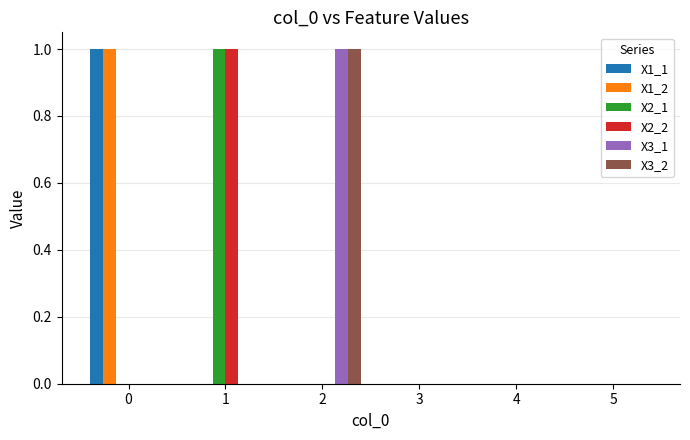

Reading left to right, extract all data points from this chart.

X1_1: 0=1	1=0	2=0	3=0	4=0	5=0
X1_2: 0=1	1=0	2=0	3=0	4=0	5=0
X2_1: 0=0	1=1	2=0	3=0	4=0	5=0
X2_2: 0=0	1=1	2=0	3=0	4=0	5=0
X3_1: 0=0	1=0	2=1	3=0	4=0	5=0
X3_2: 0=0	1=0	2=1	3=0	4=0	5=0